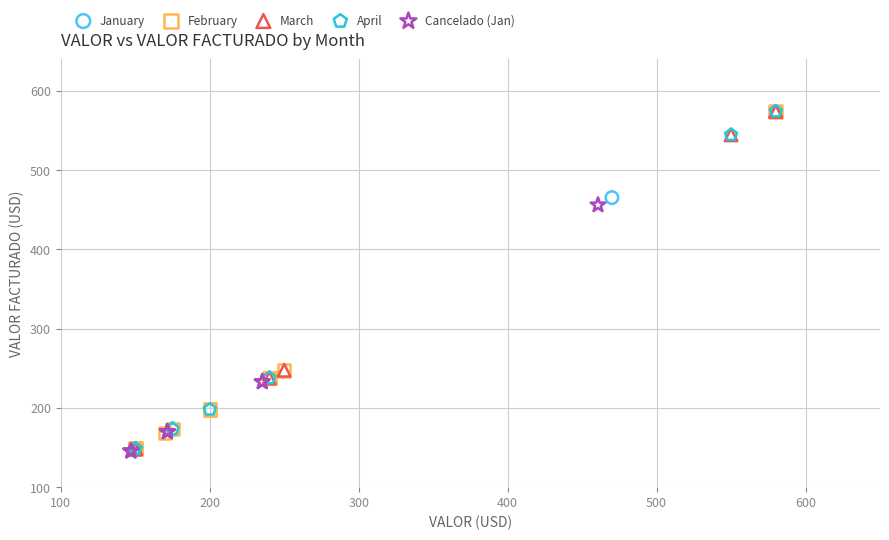

What are all the series names shown in the legend?

January, February, March, April, Cancelado (Jan)